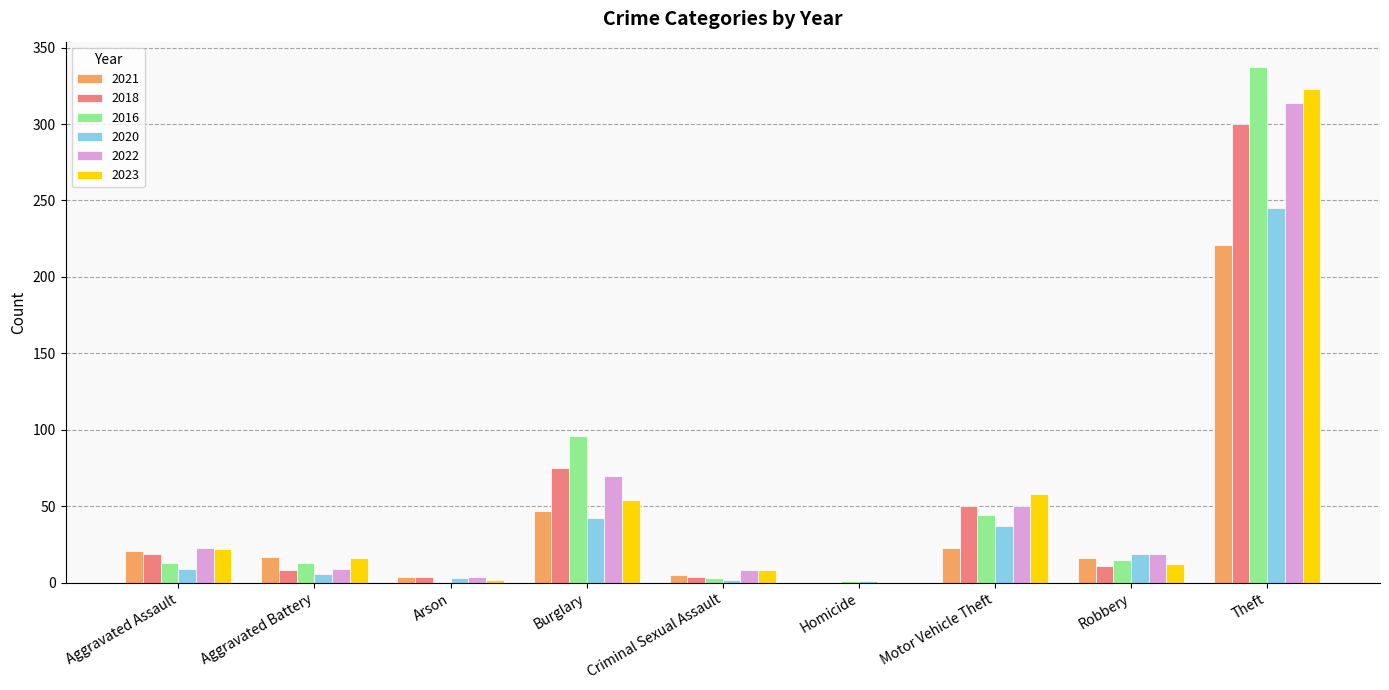

The value of 2023 at Homicide is 0. True or false?

True